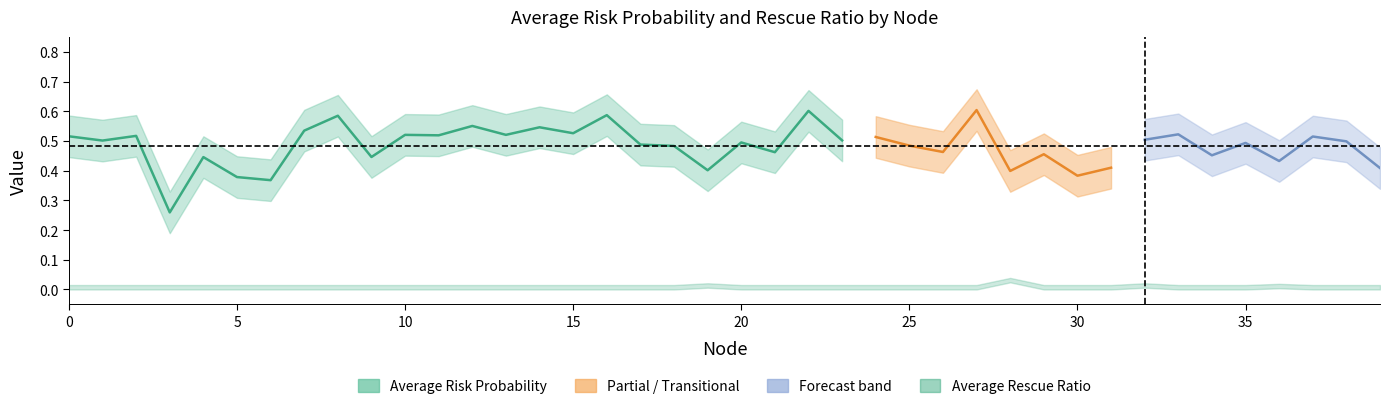

What is the sum of all Average Risk Probability values?

19.3